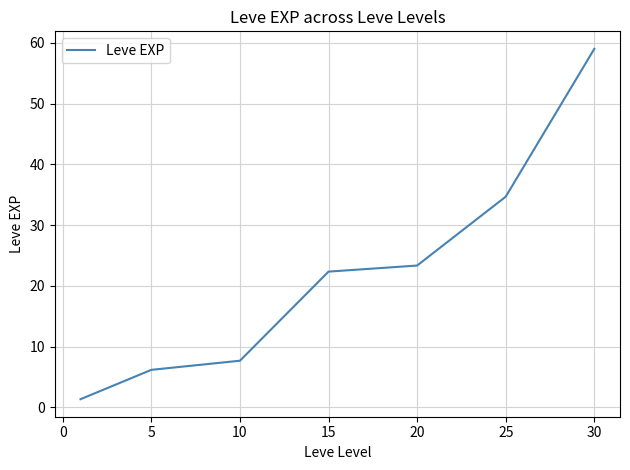

True or false: the data has more than 2 interior local peaks.

False